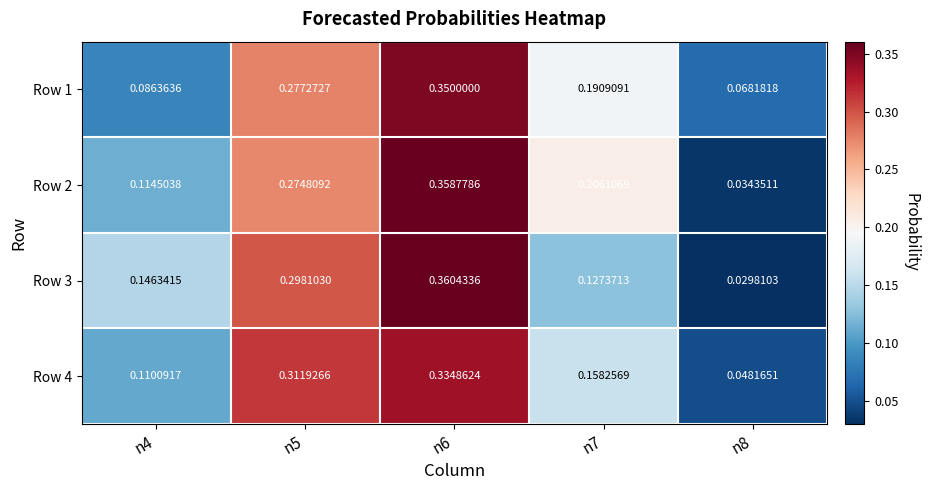

Is the value of Row 4 at n5 greater than the value of Row 2 at n4?

Yes